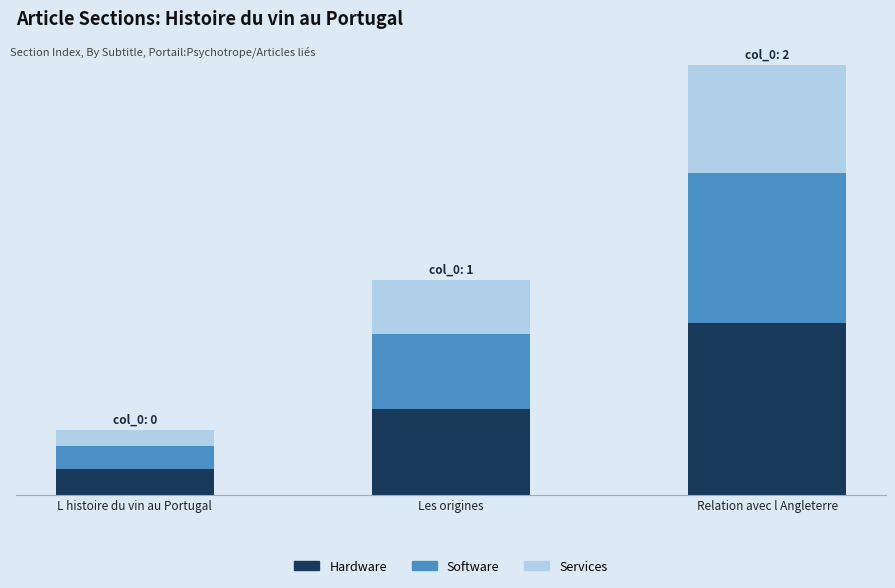

Are the bars grouped side by side (vs. stacked)?

No